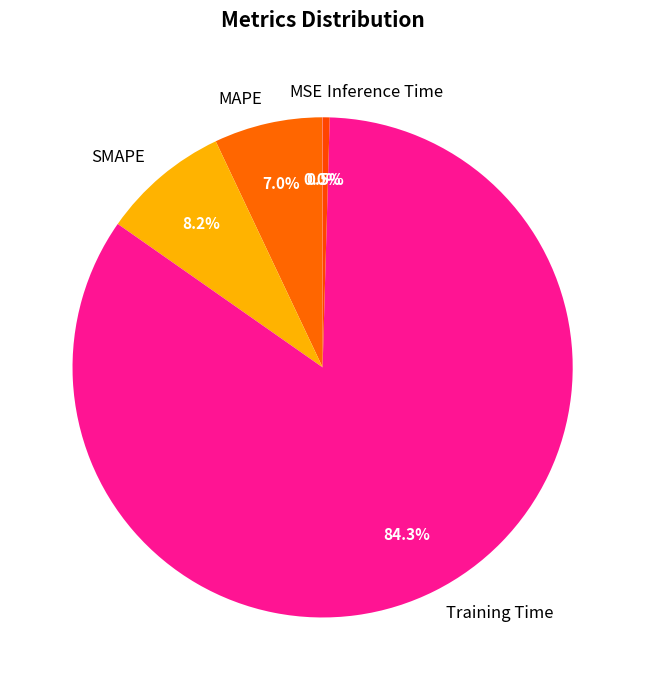

Which slice is the largest?

Training Time